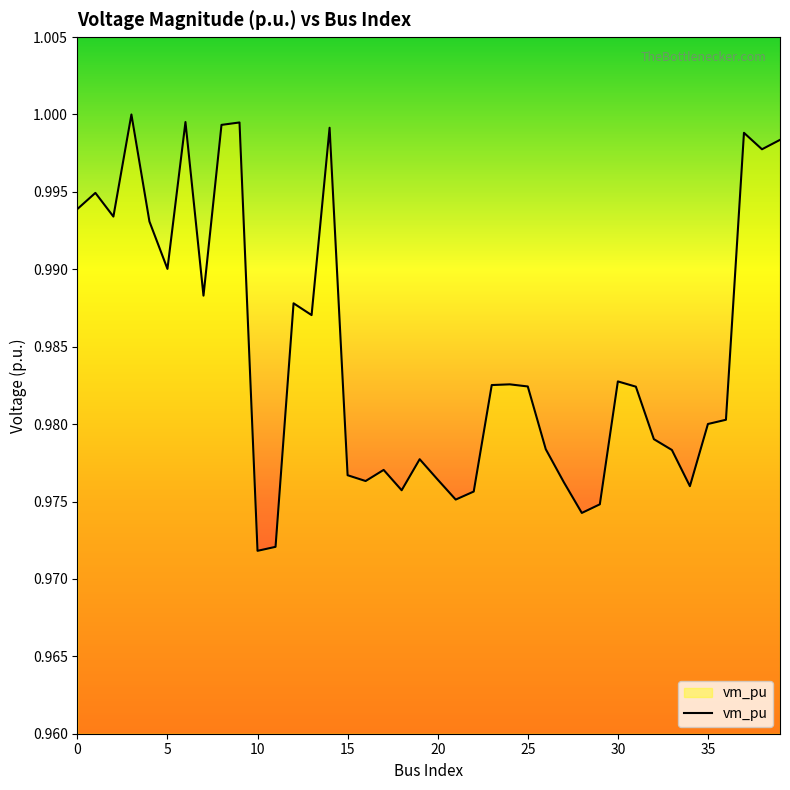

What is the value of the 9th point from the left?

1.0